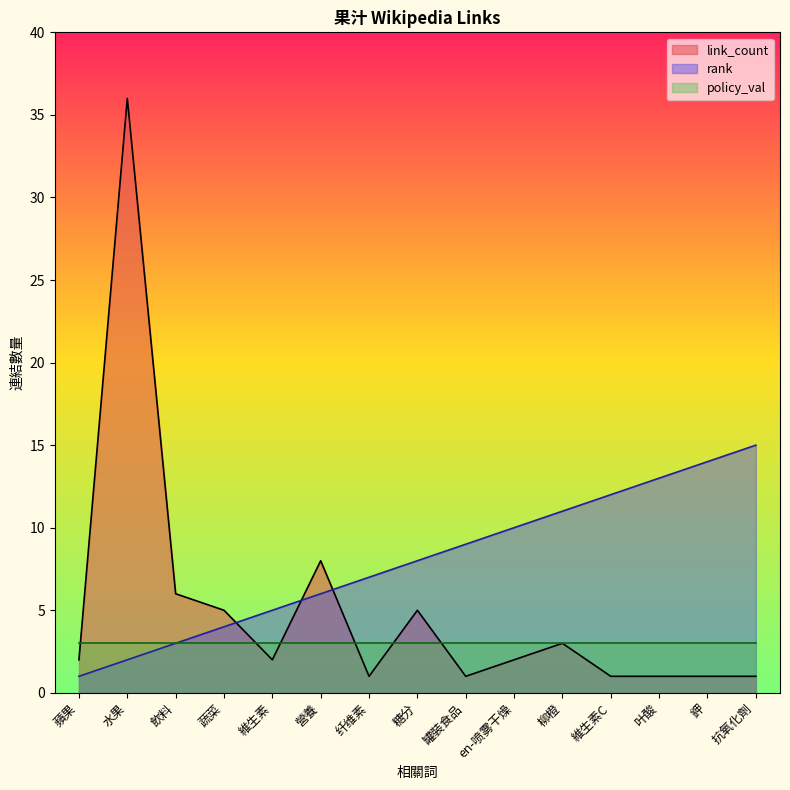

The value of rank at 叶酸 is 18. True or false?

False